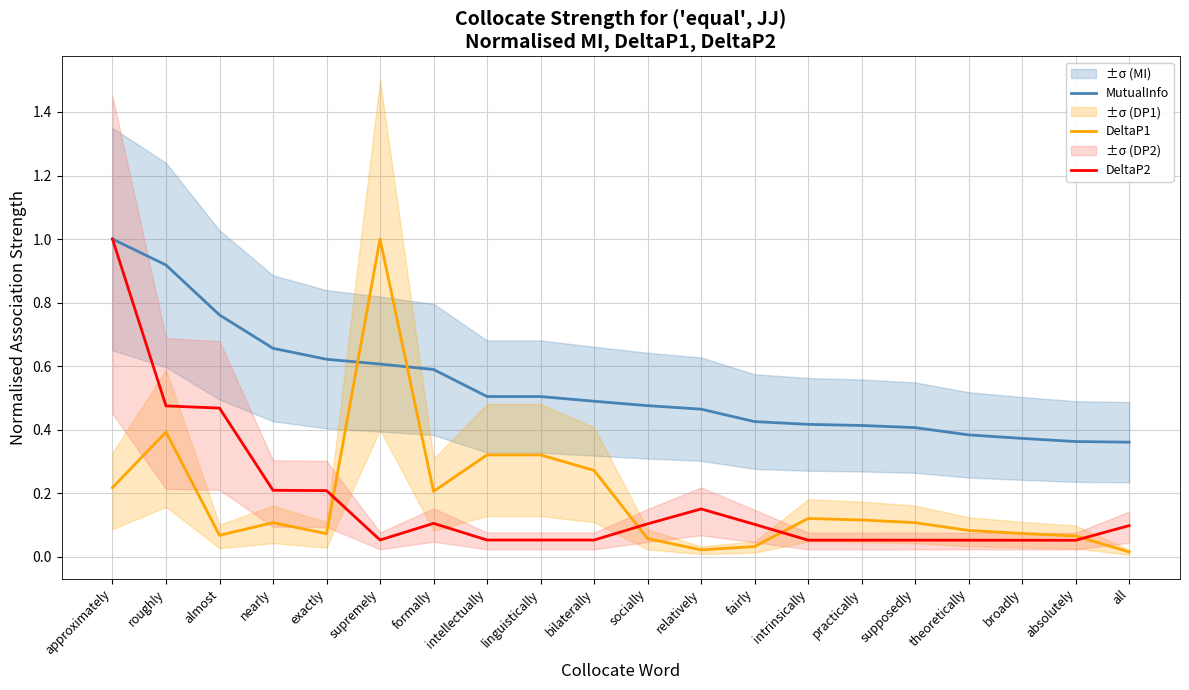

What is the maximum value for DeltaP2?

1.0